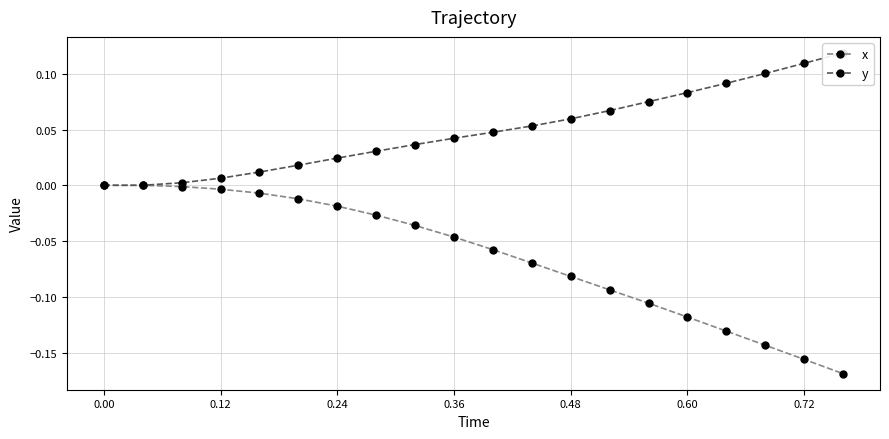

At how many categories does at least one series exceed 0?

18